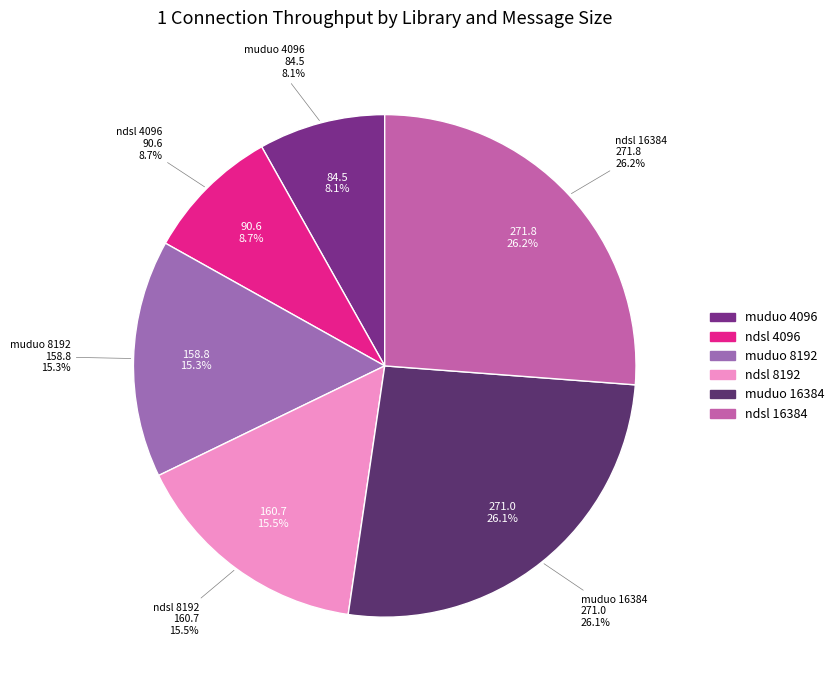

Does any single category account for the majority?

No